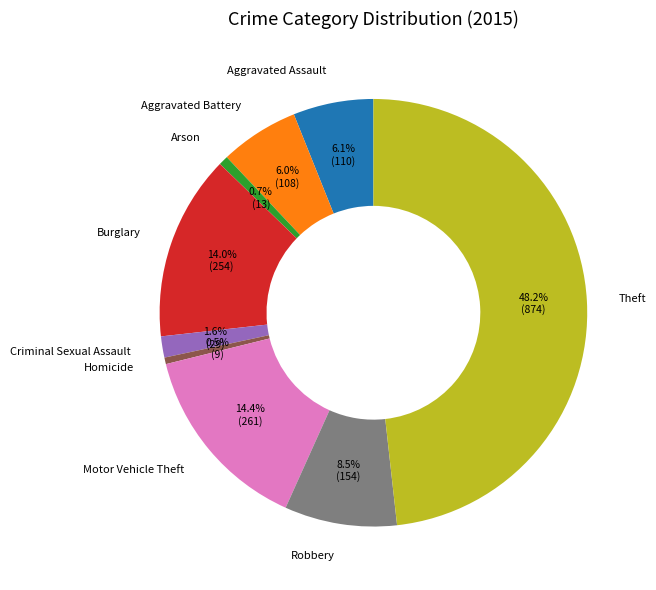

Which has a higher value, Criminal Sexual Assault or Homicide?

Criminal Sexual Assault